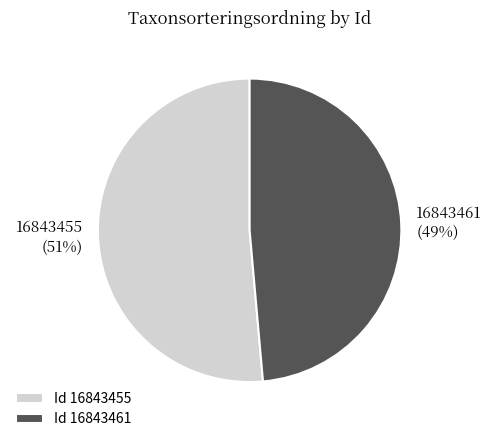

Does any single category account for the majority?

Yes